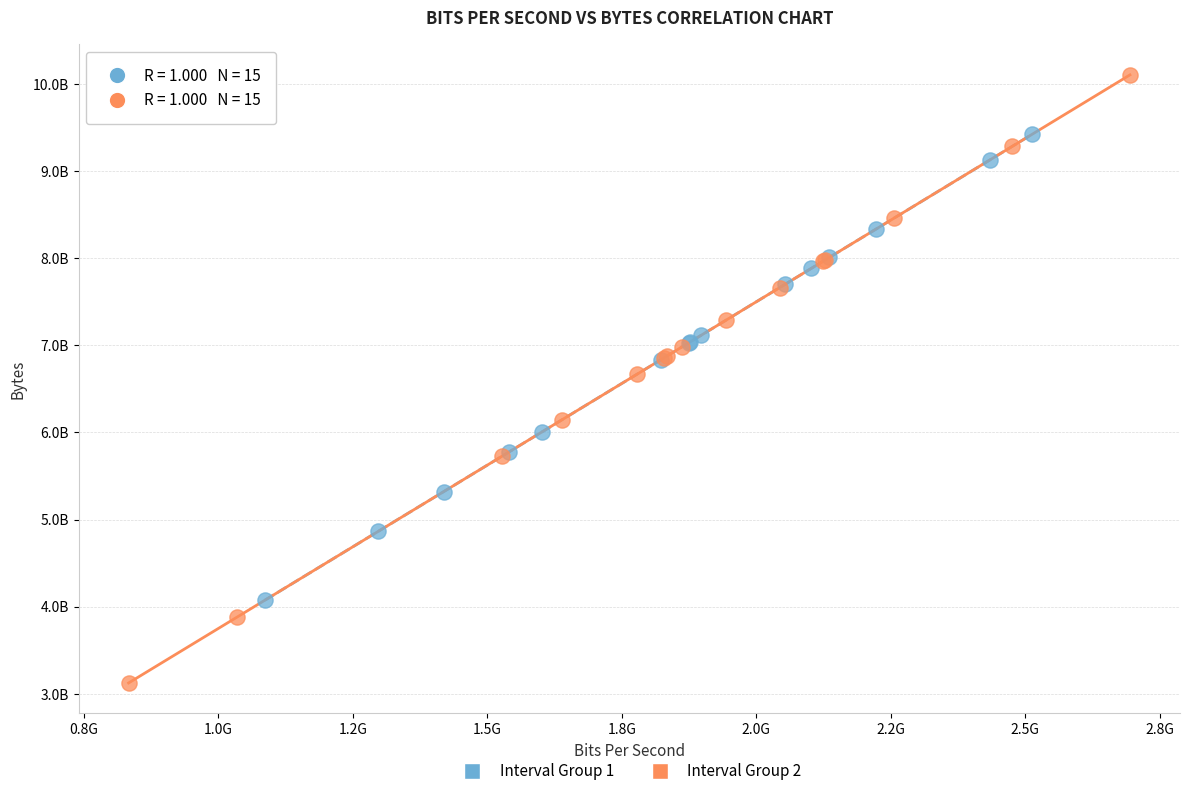

Which series reaches the minimum Y coordinate?

Interval Group 2